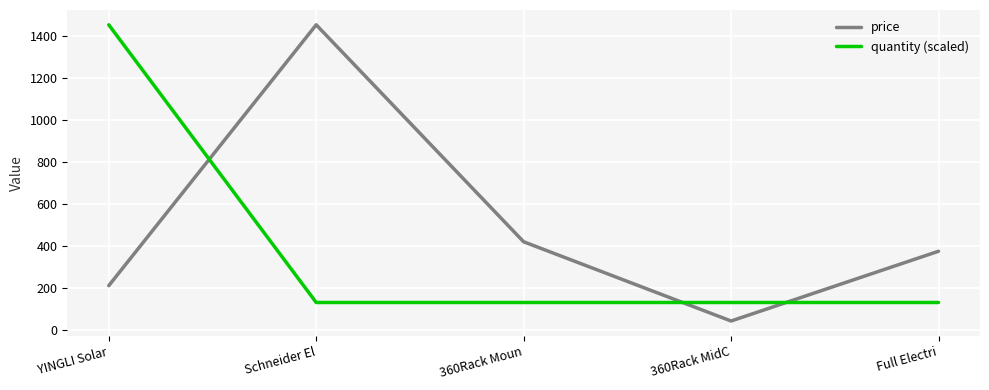

Which series changed the most between YINGLI Solar and 360Rack Moun?

quantity (scaled)